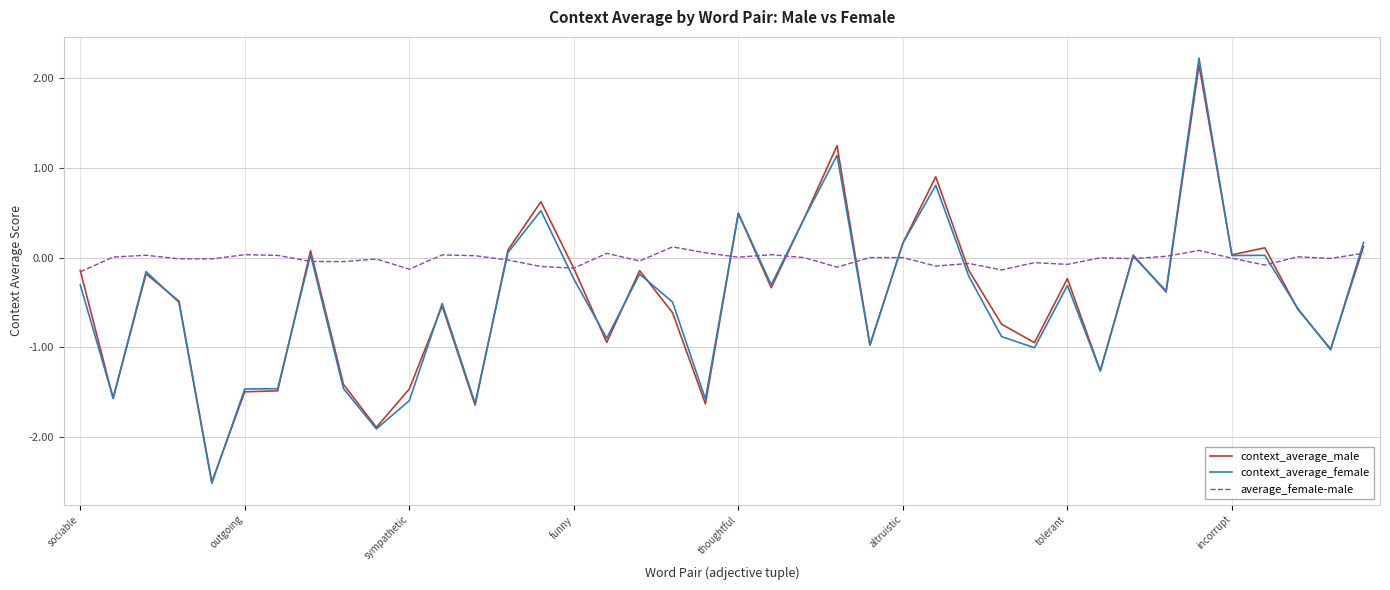

What is the minimum value for context_average_female?

-2.5